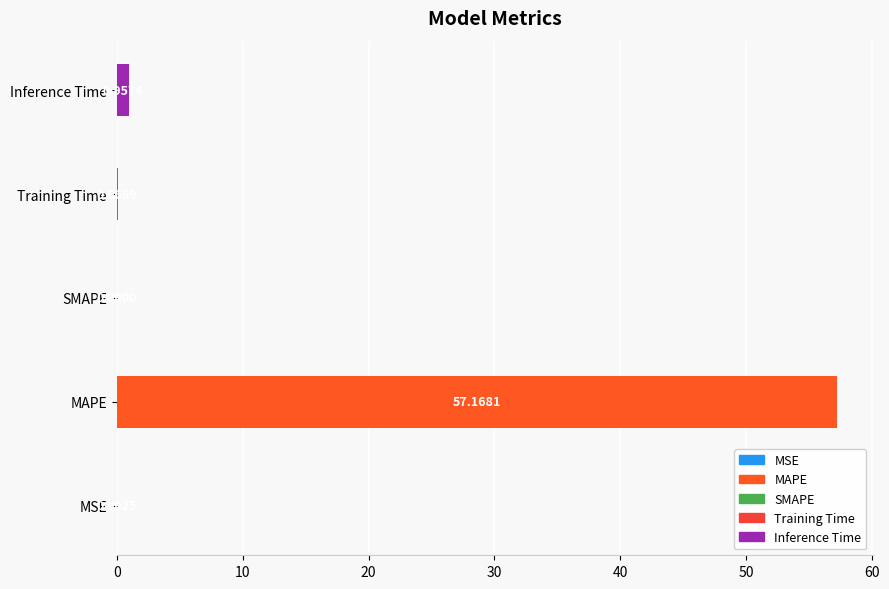

How many positive values are there?

4